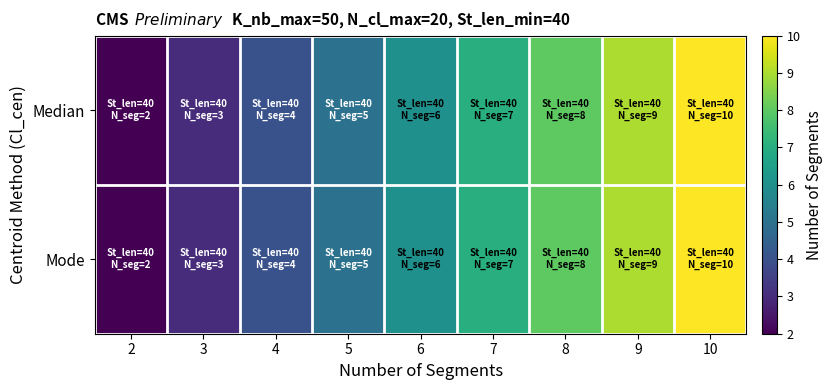

How many categories are shown in the chart?

9